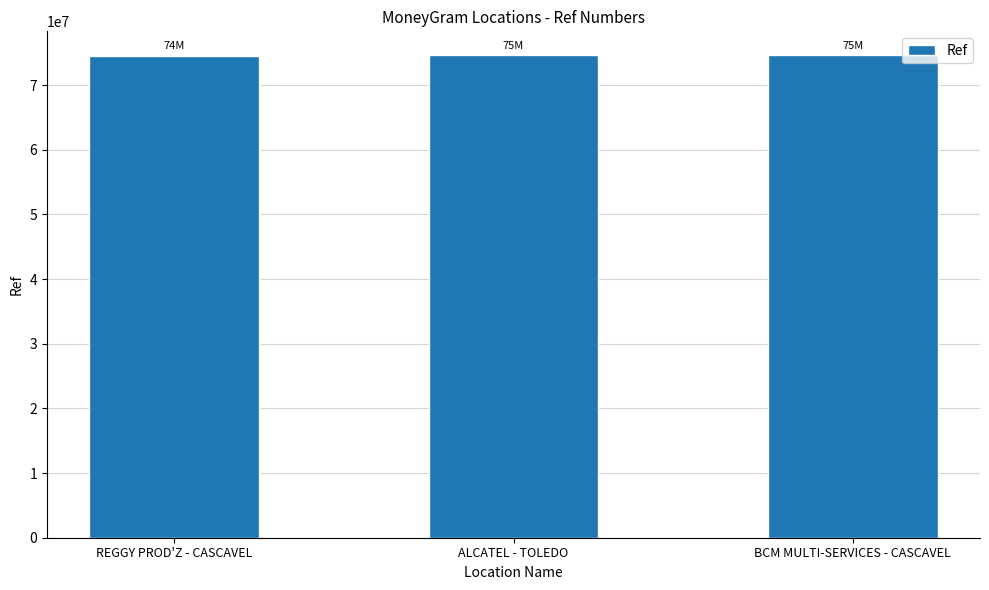

What is the average value?

74530158